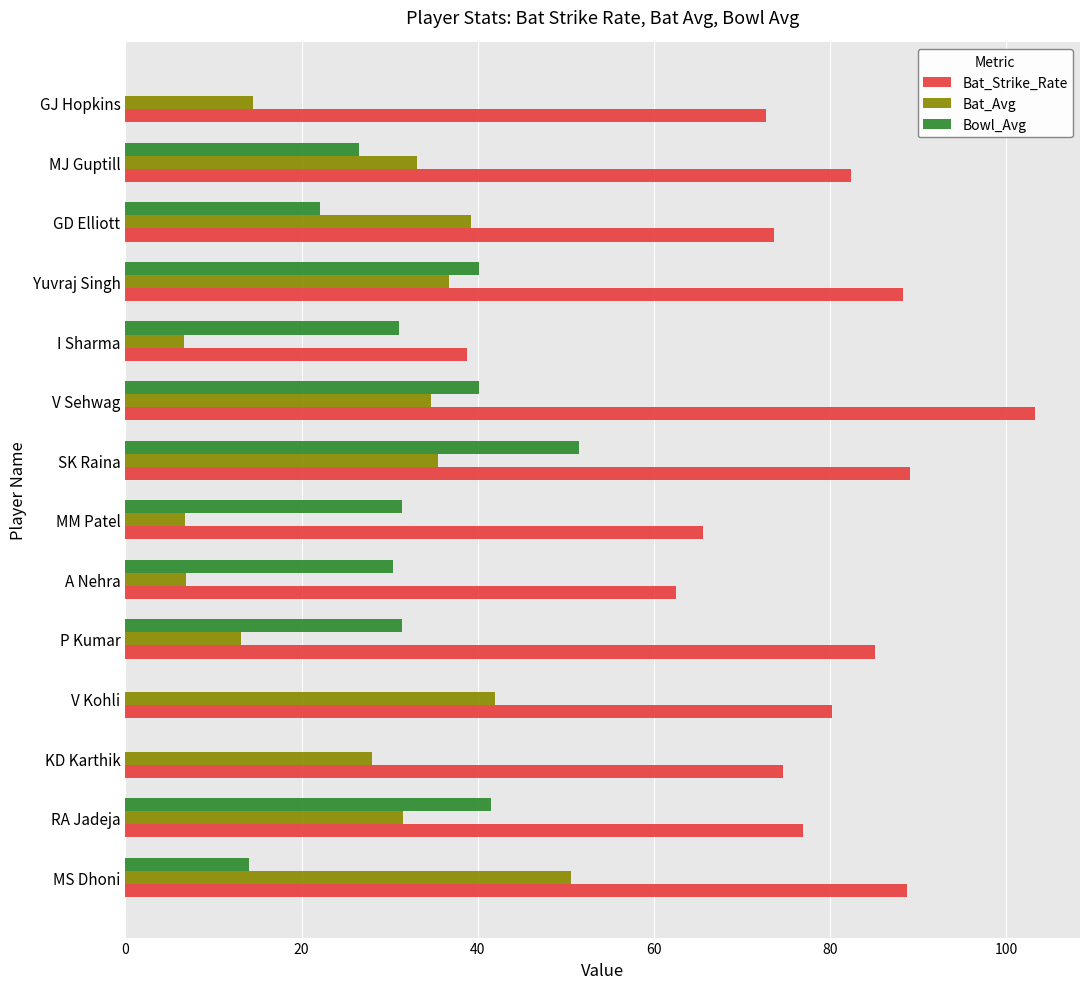

Which series has the largest total across all categories?

Bat_Strike_Rate